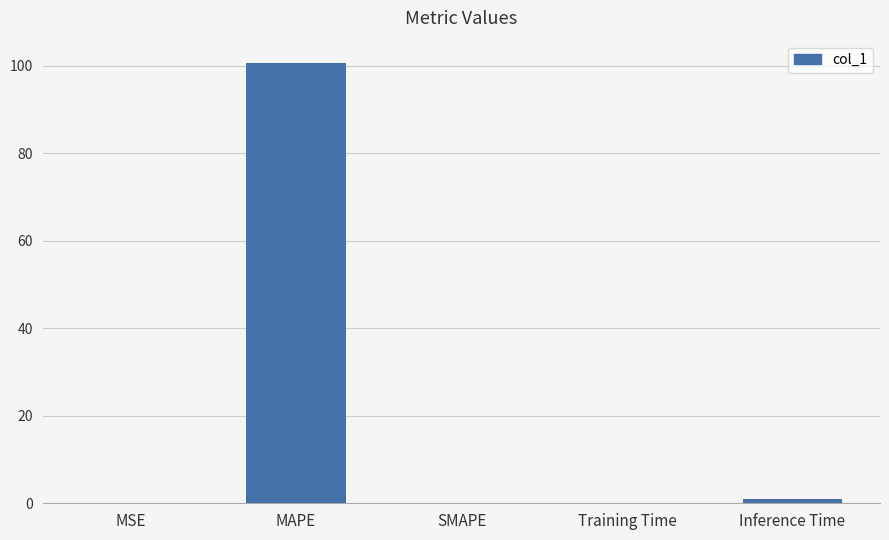

What is the sum of the values at Inference Time and MSE?

1.0